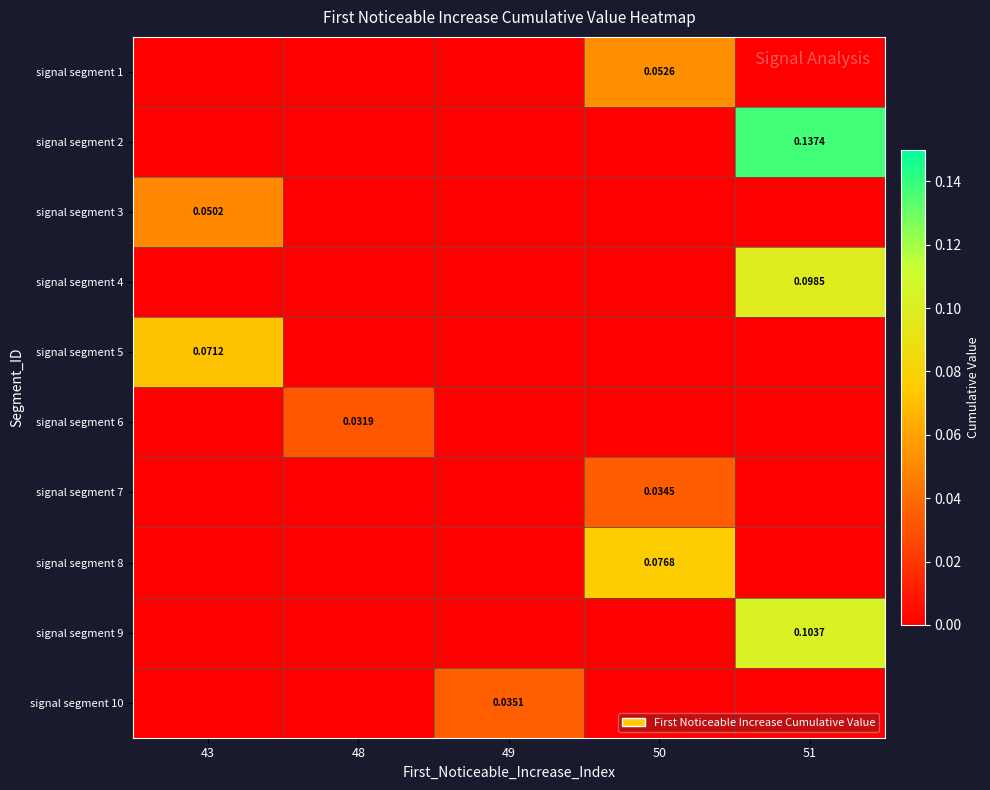

What is the maximum value for signal segment 1?

0.1